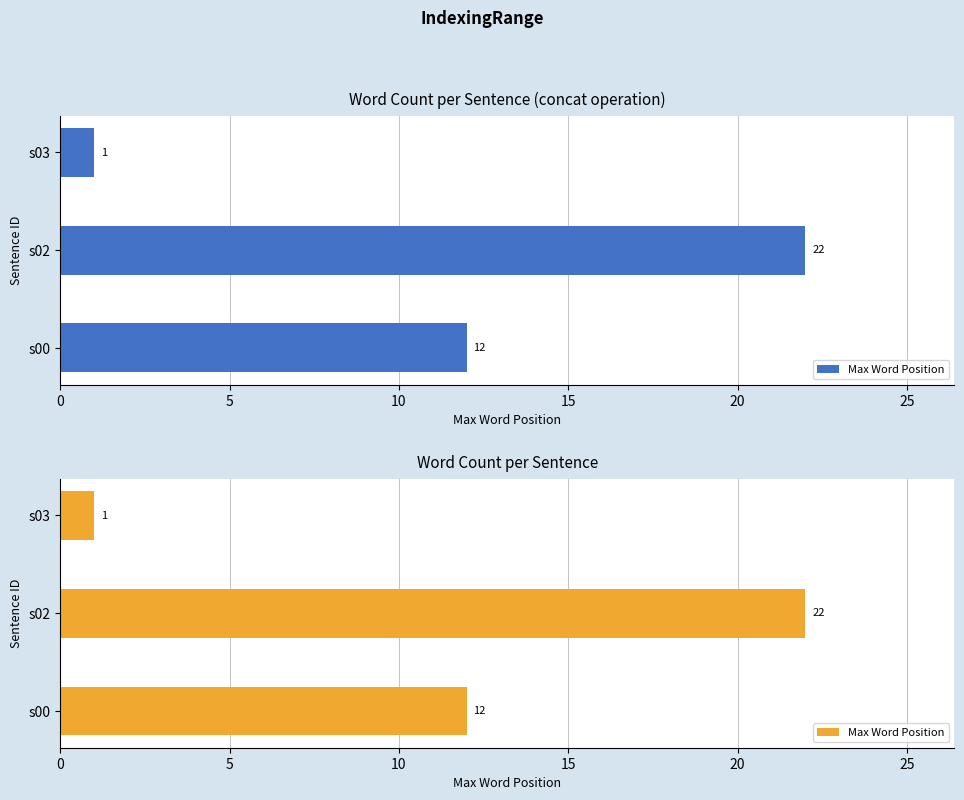

How many values are between 1 and 22?

3